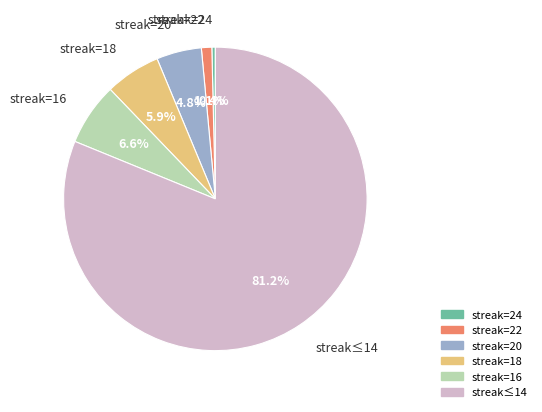

Rank the categories by value from highest to lowest.

streak≤14, streak=16, streak=18, streak=20, streak=22, streak=24